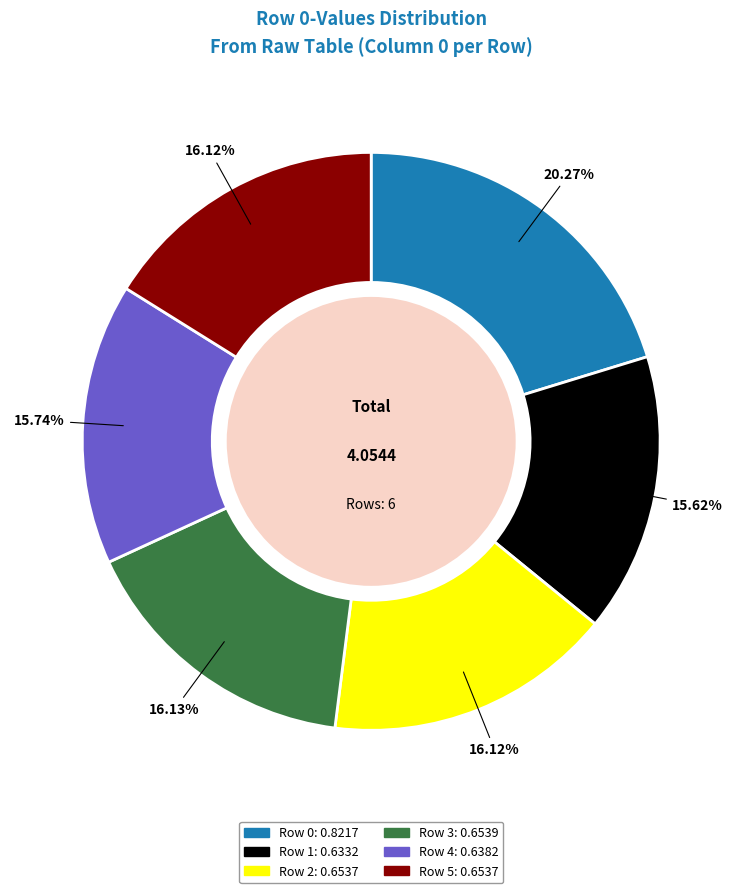

To the nearest percent, what is the average slice percentage?

17%